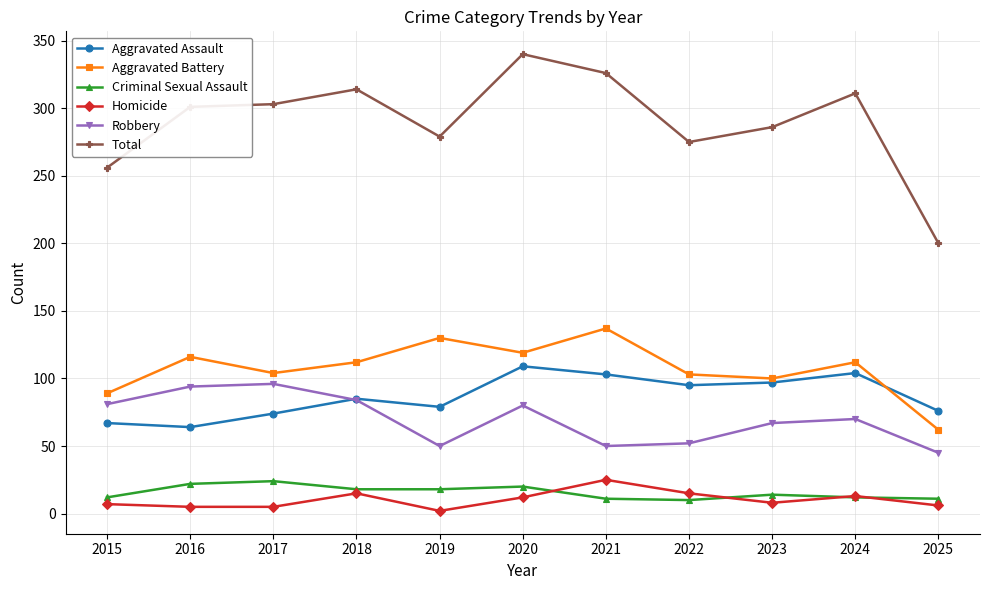

At which category does the chart reach its minimum across all series?

2019